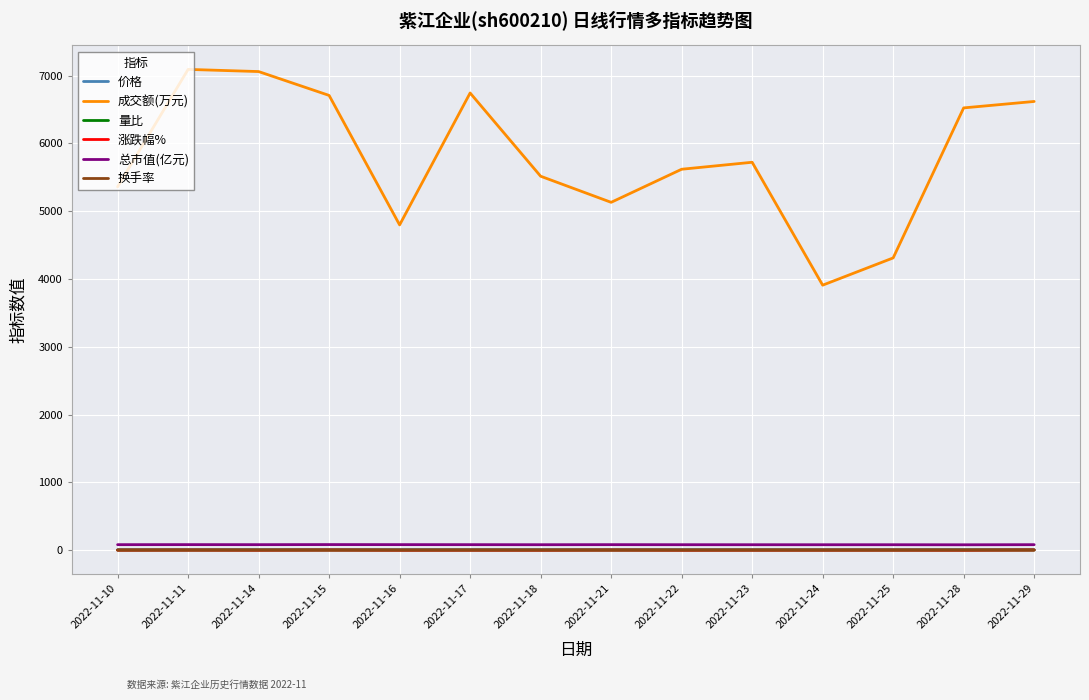

True or false: 成交额(万元) and 价格 intersect in this chart.

False